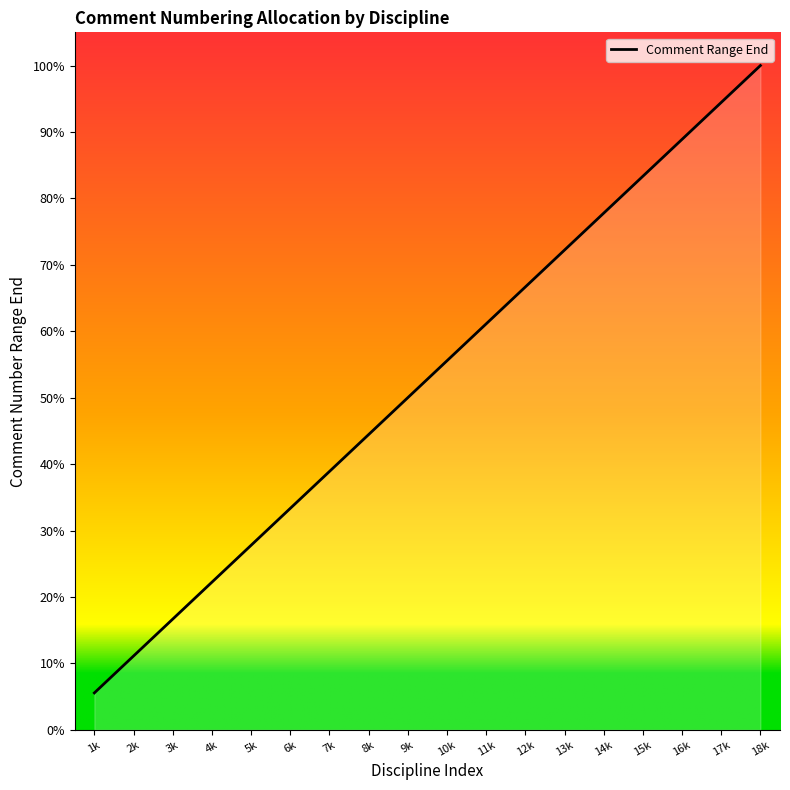

What is the difference between the maximum and minimum values?

17000